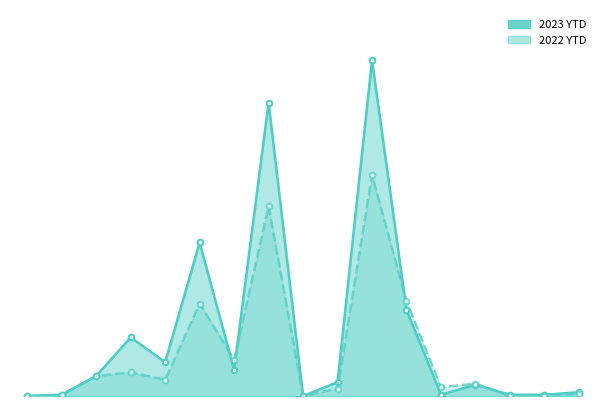

Which series changed the most between 0 and 5?

2023 YTD